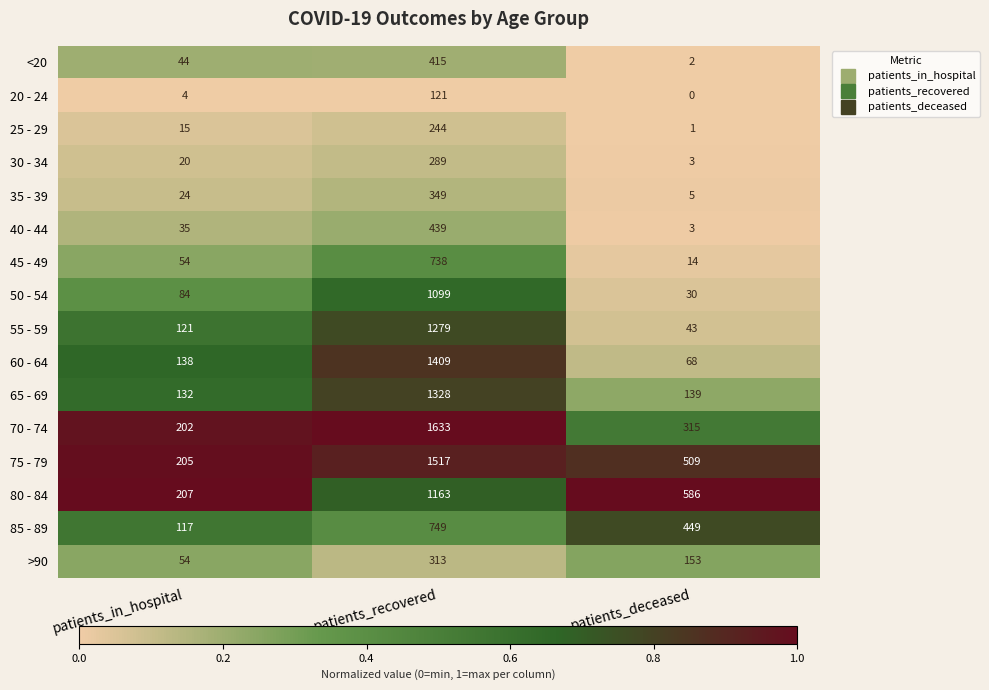

Is it true that 40 - 44 equals 439 at patients_recovered?

True